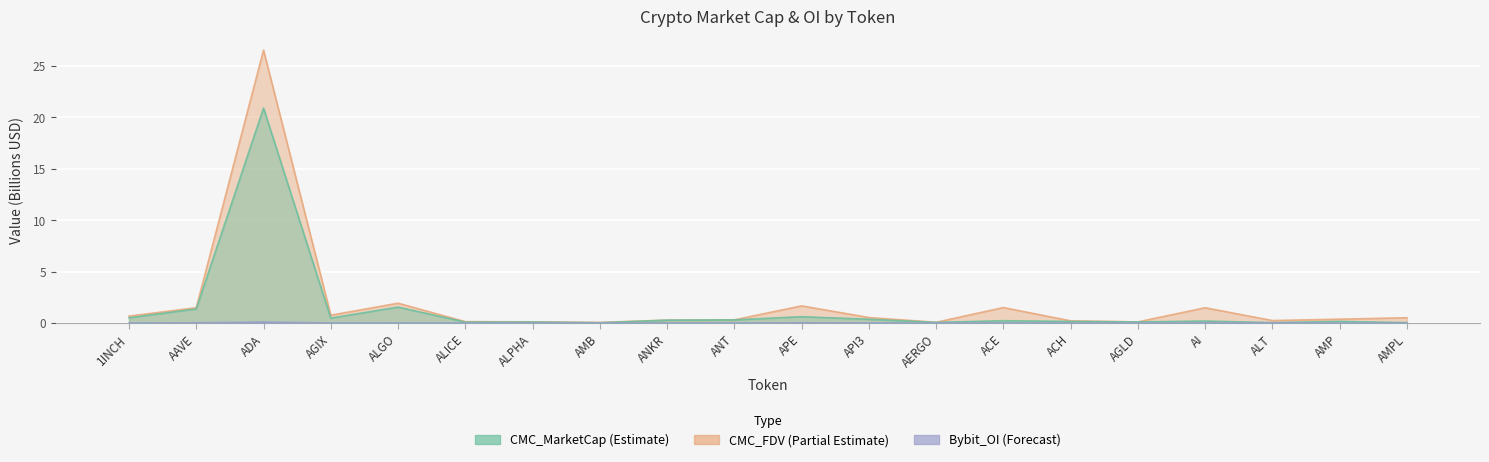

What position from the left is ADA?

3